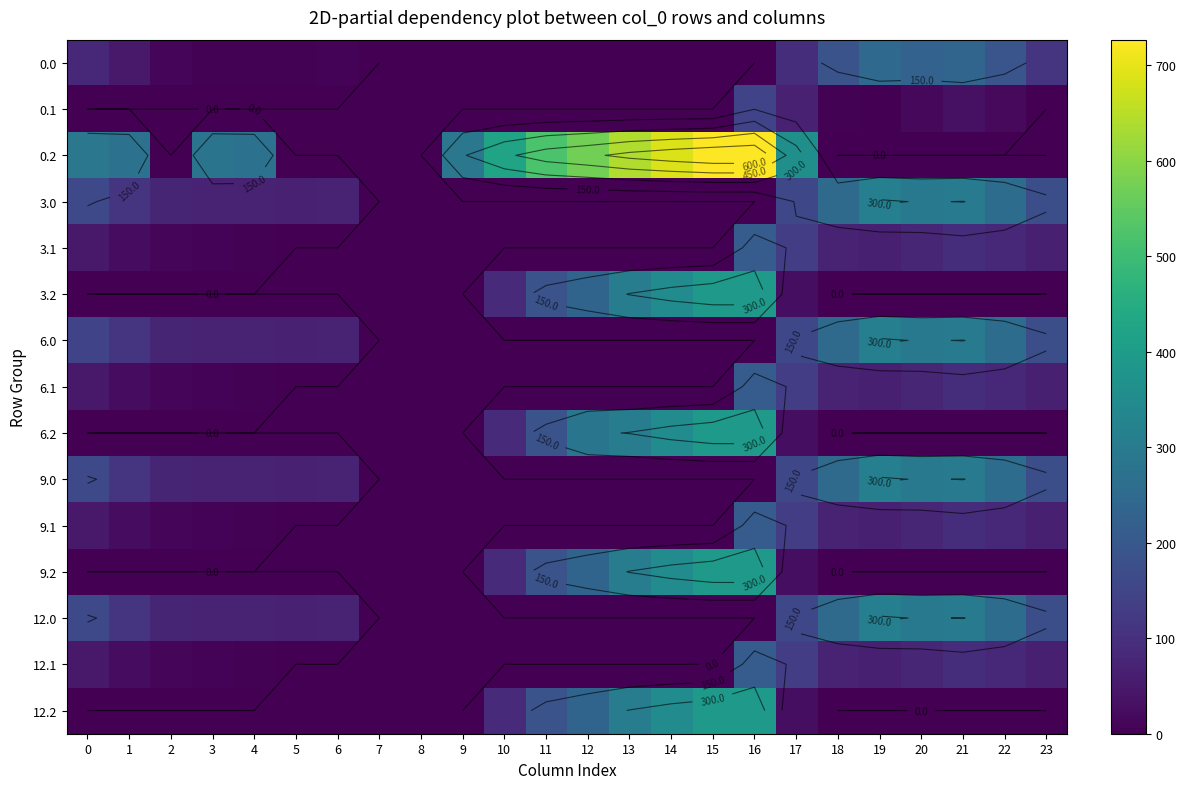

What is the maximum value for 12.0?

313.2